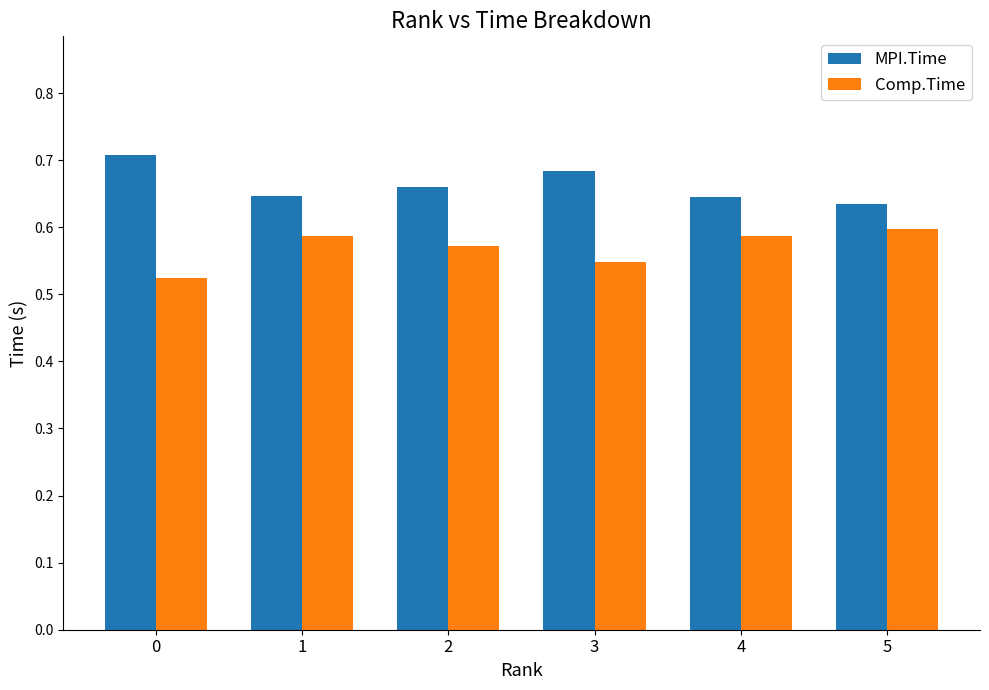

List the series in order of their peak value, highest first.

MPI.Time, Comp.Time